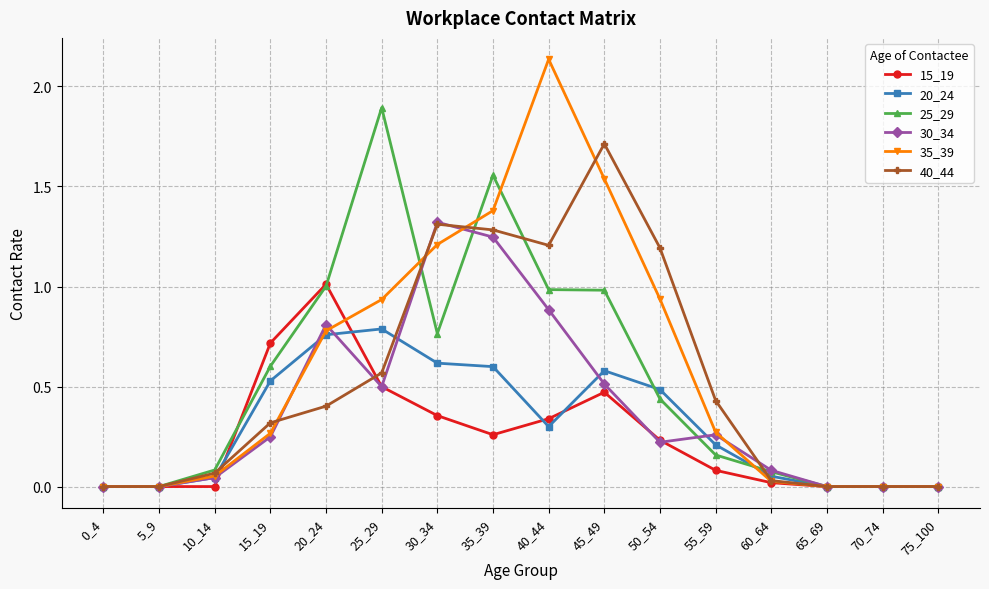

Rank the series by their maximum value, from highest to lowest.

35_39, 25_29, 40_44, 30_34, 15_19, 20_24